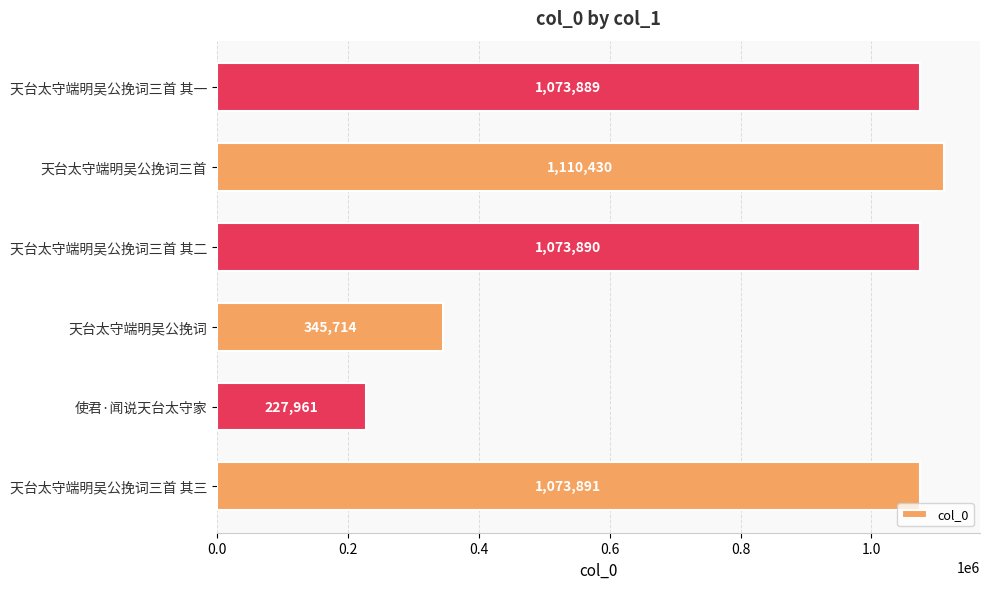

What is the greatest value displayed?

1110430